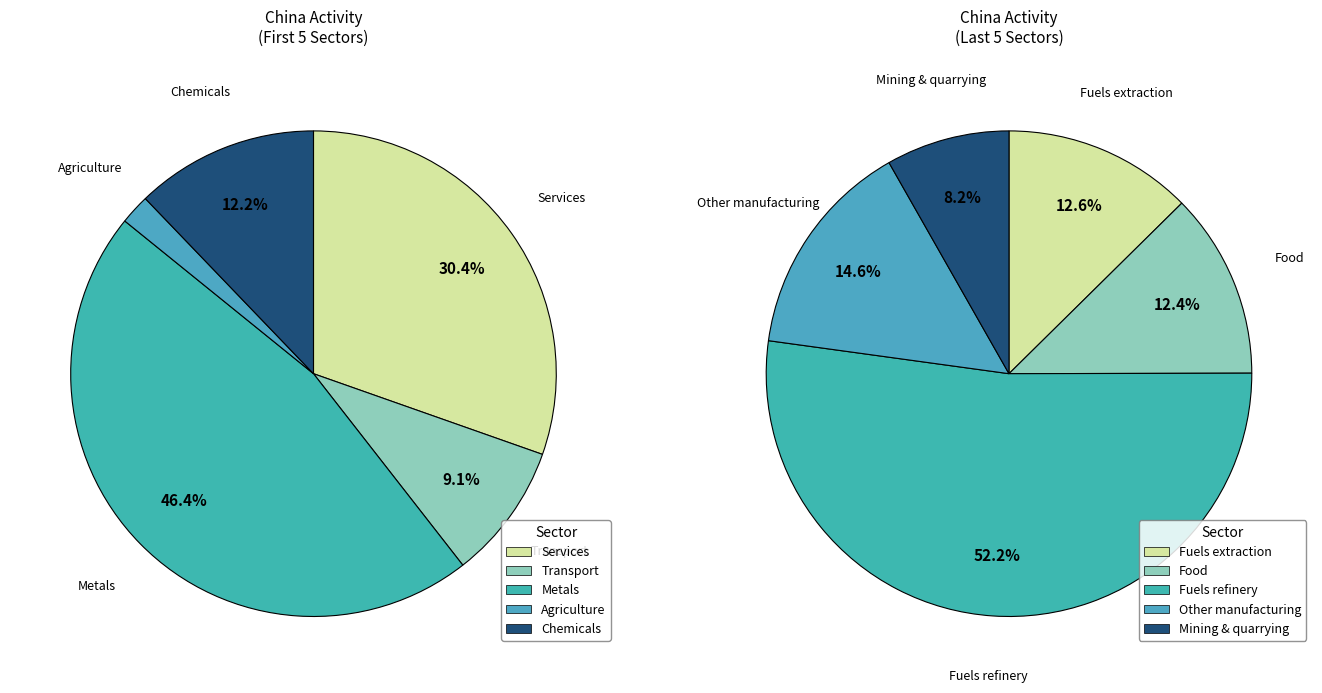

Count the number of slices in the pie.

10